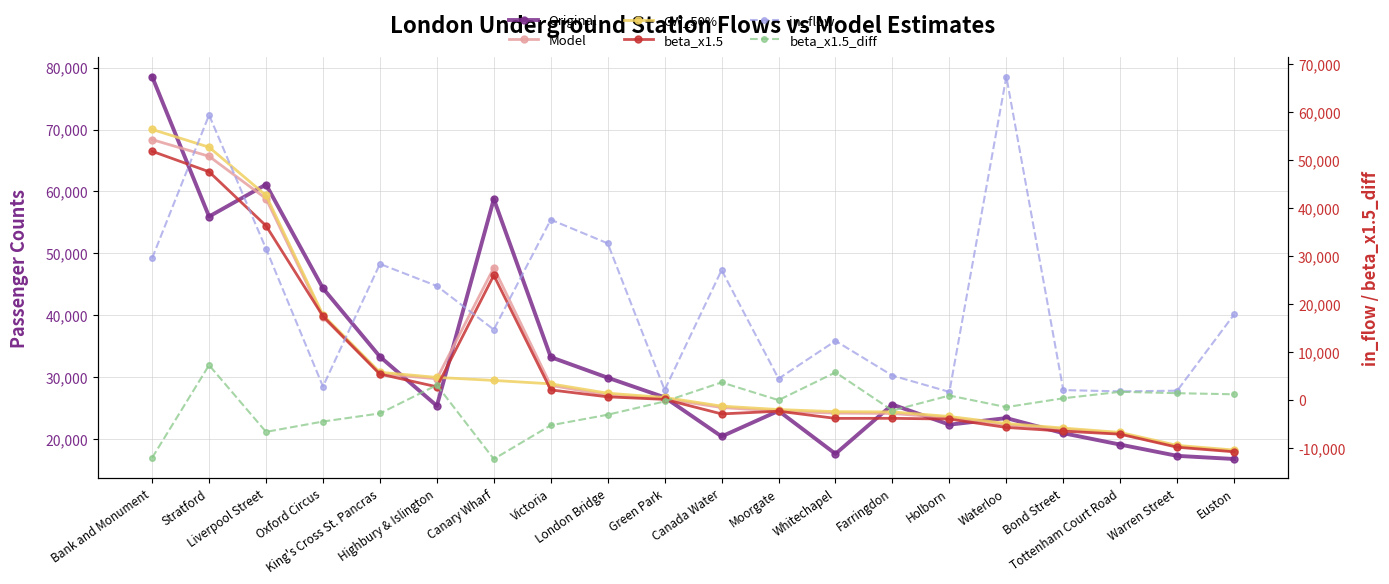

True or false: beta_x1.5_diff and Original cross at least once.

False